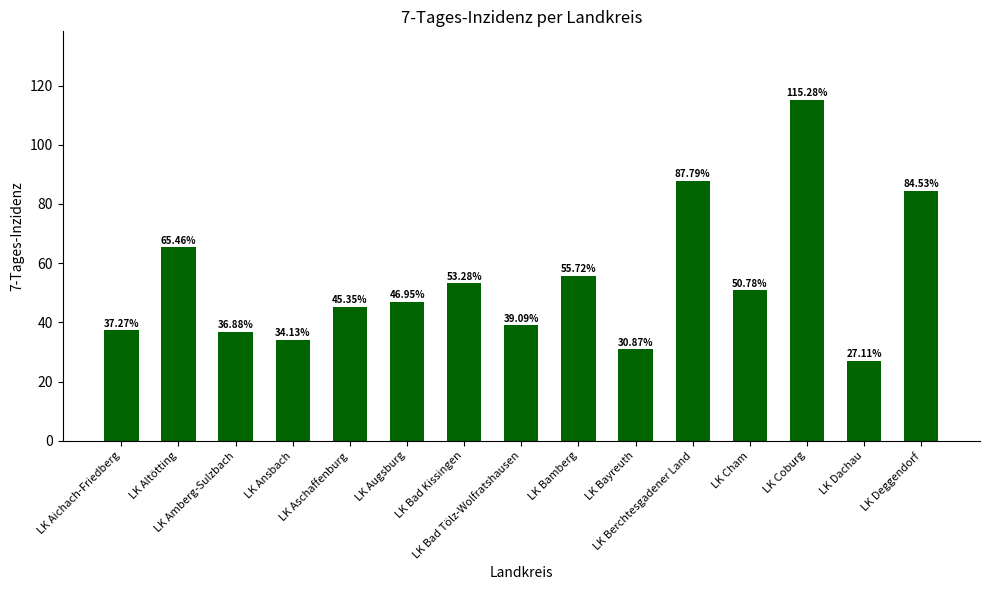

Reading left to right, transcribe all the data shown in this chart.

LK Aichach-Friedberg=37.3	LK Altötting=65.5	LK Amberg-Sulzbach=36.9	LK Ansbach=34.1	LK Aschaffenburg=45.4	LK Augsburg=47.0	LK Bad Kissingen=53.3	LK Bad Tölz-Wolfratshausen=39.1	LK Bamberg=55.7	LK Bayreuth=30.9	LK Berchtesgadener Land=87.8	LK Cham=50.8	LK Coburg=115.3	LK Dachau=27.1	LK Deggendorf=84.5